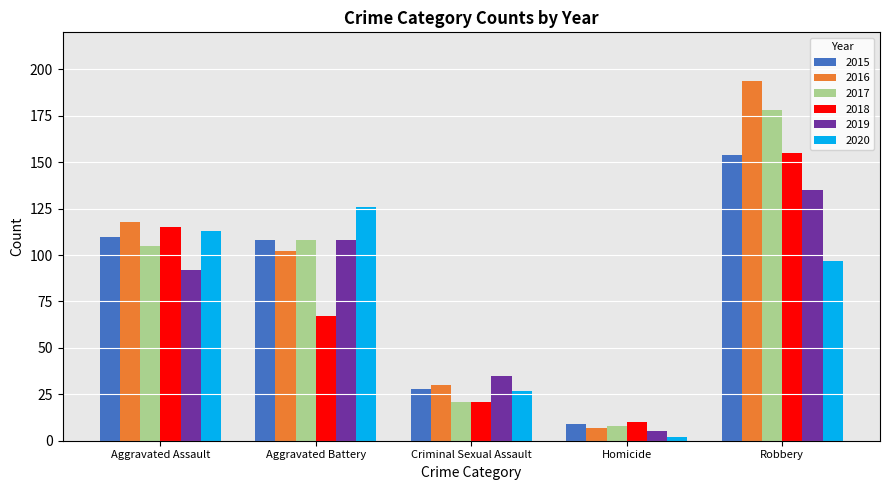

Rank the categories by 2015 value from lowest to highest.

Homicide, Criminal Sexual Assault, Aggravated Battery, Aggravated Assault, Robbery